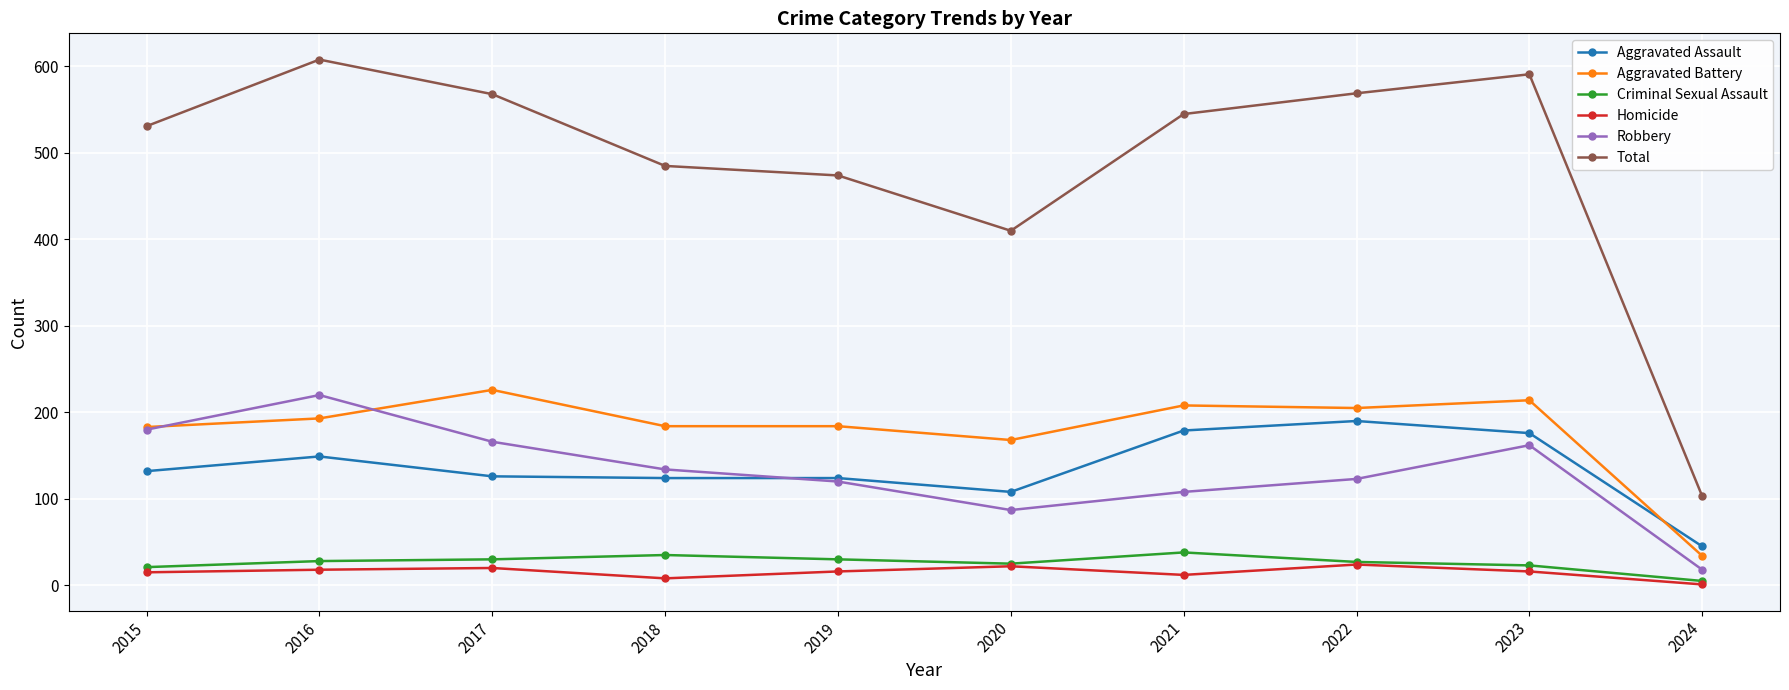

What is the smallest value displayed?

1